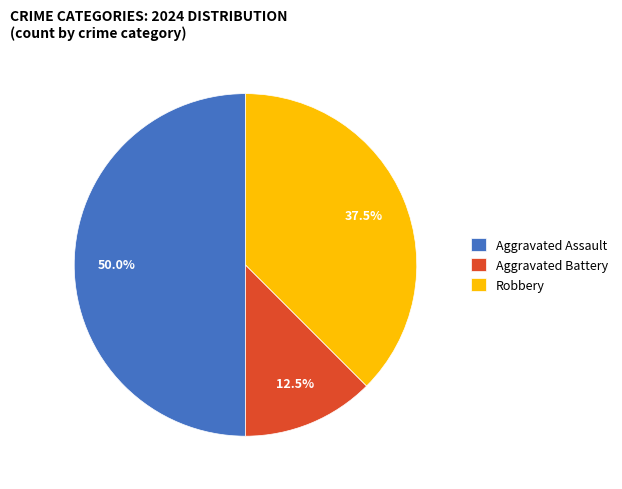

What is the largest slice in the pie chart?

Aggravated Assault